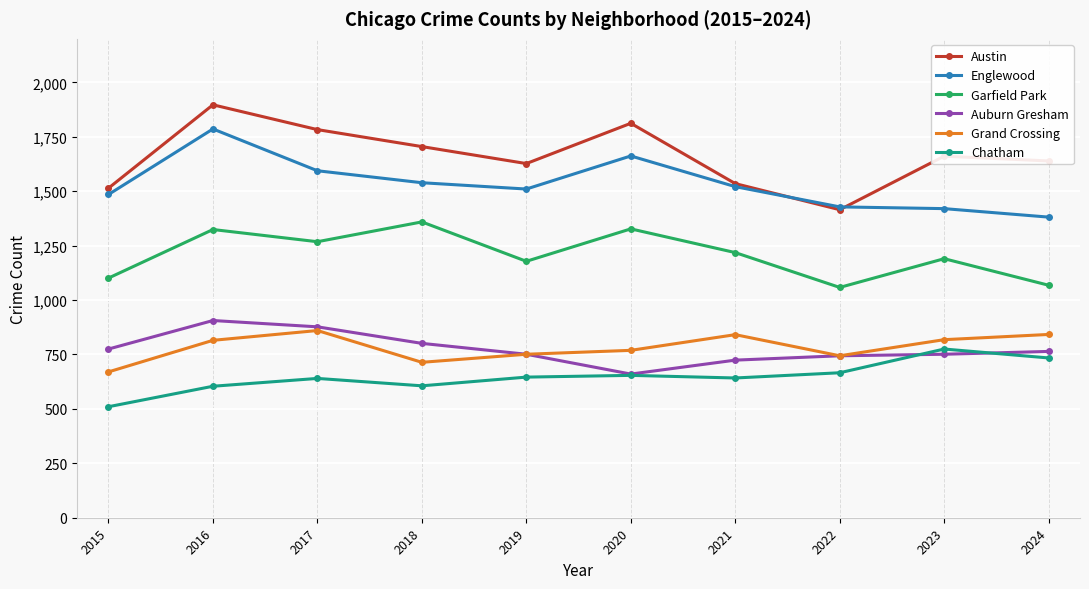

At which label does Auburn Gresham first exceed 764?

2015